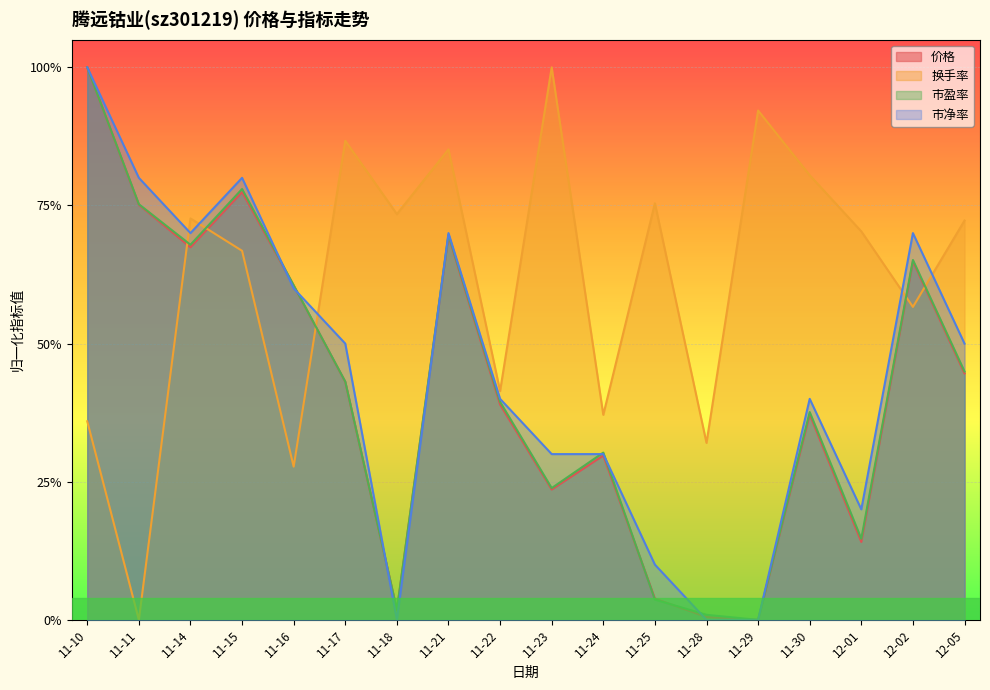

At how many categories does at least one series exceed 0?

18